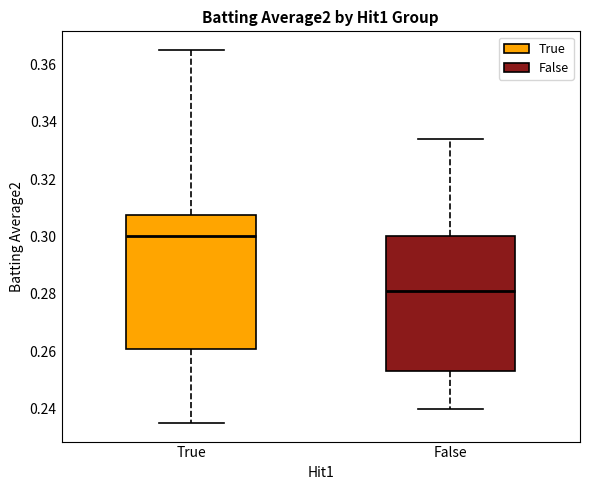

Where does the upper whisker of the box for False end on the y-axis? The values are not printed on the chart, so give them approximately, as read against the axis.

0.334